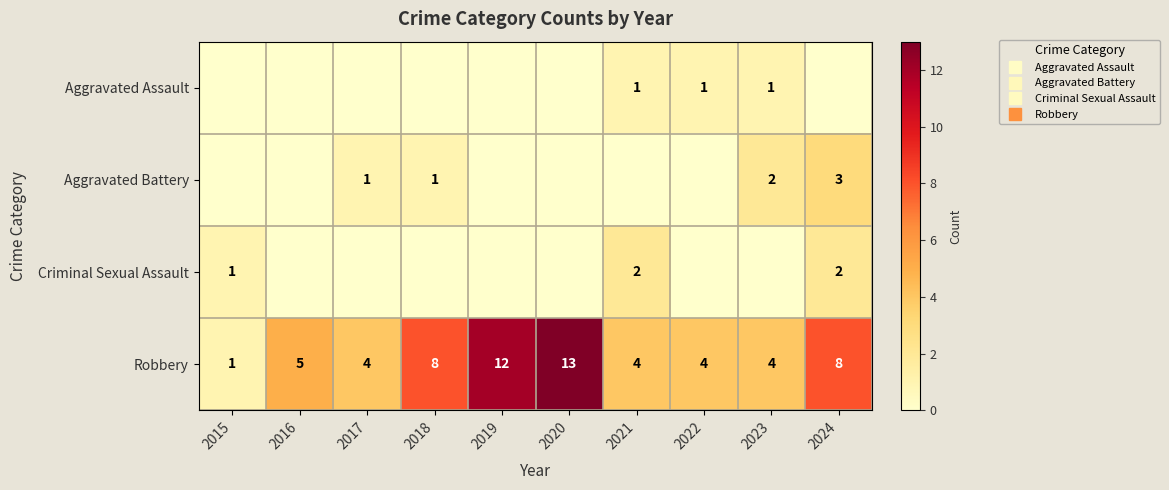

Rank the categories by Aggravated Battery value from lowest to highest.

2015, 2016, 2019, 2020, 2021, 2022, 2017, 2018, 2023, 2024